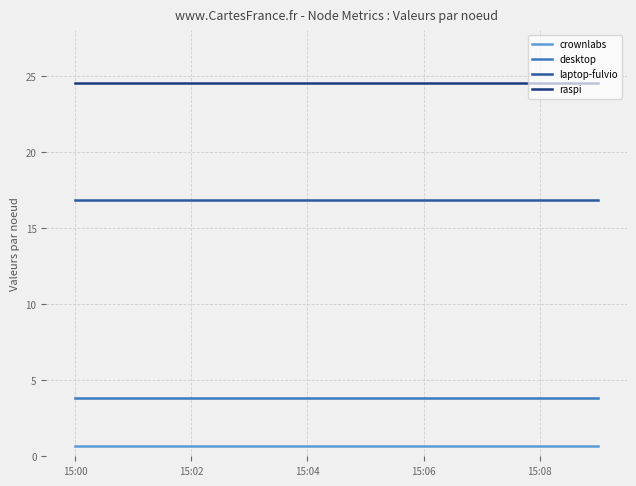

True or false: raspi and crownlabs cross at least once.

False